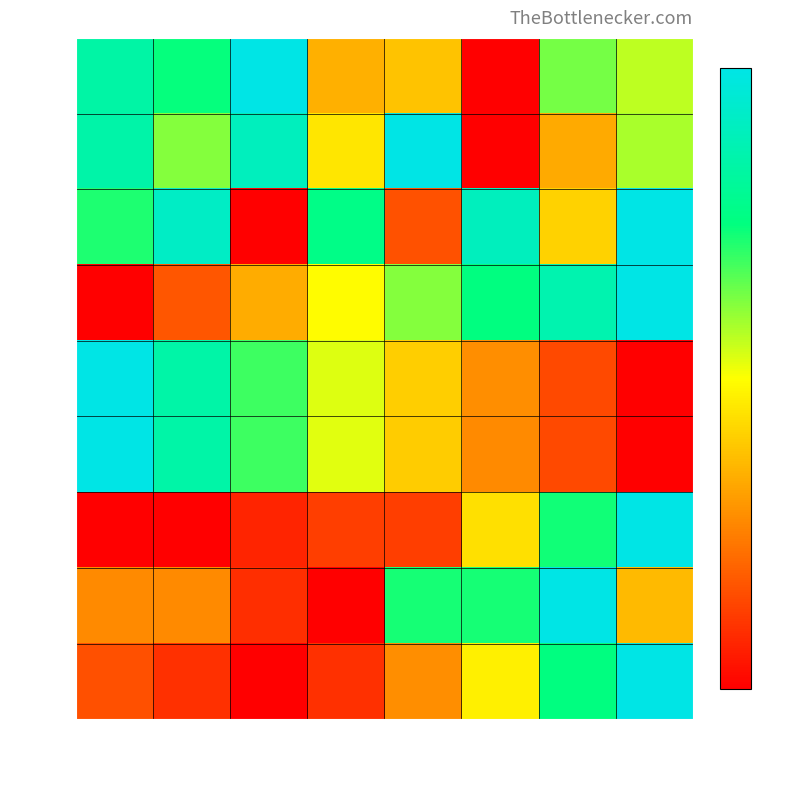

Which series has the largest range (max minus min)?

row_0